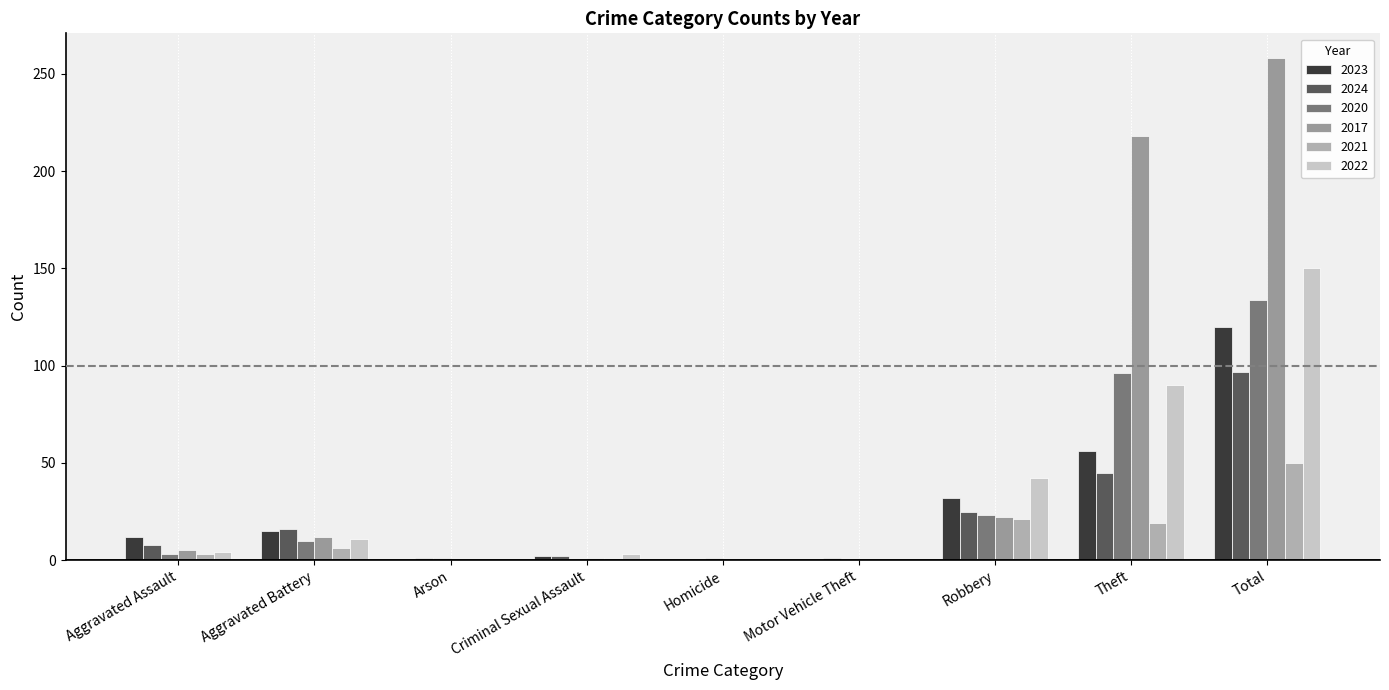

How many groups of bars are there?

9